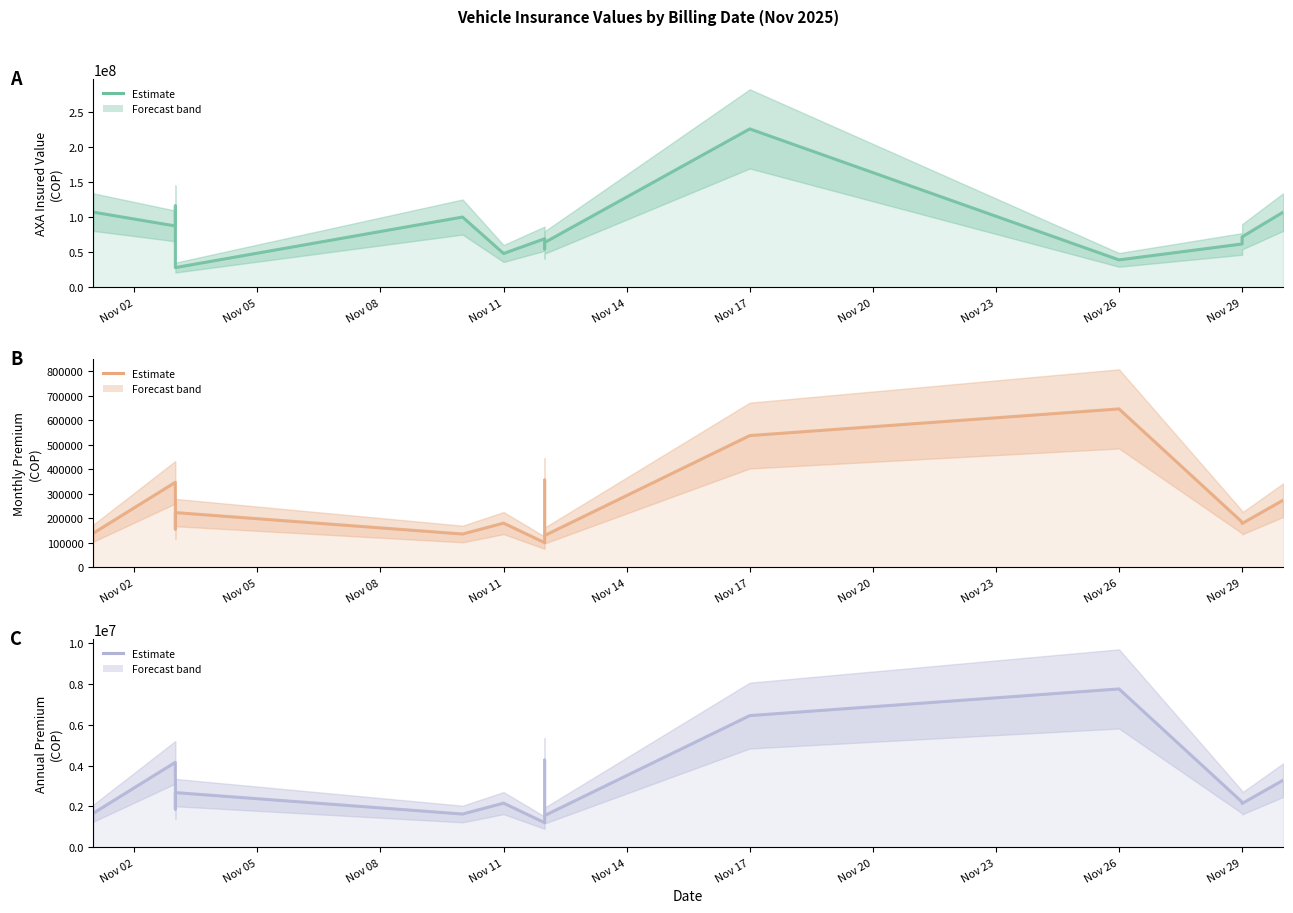

True or false: AXA - Valor Asegurado Vehiculo AXA and AXA - VALOR PRIMA MENSUAL intersect in this chart.

False